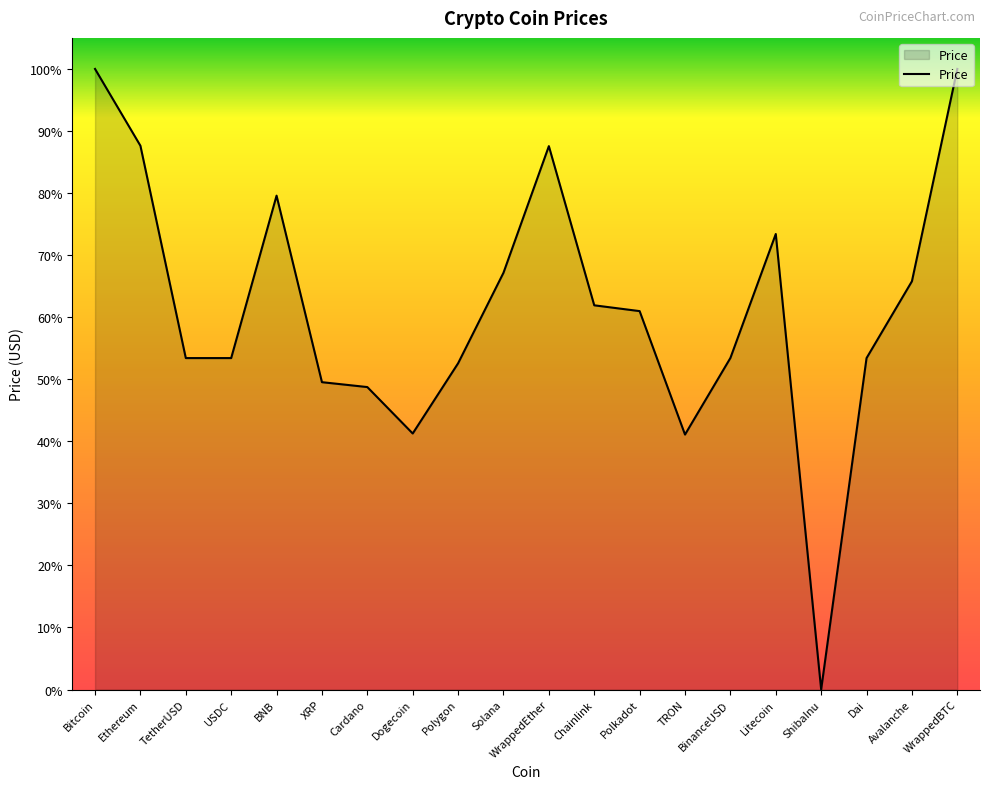

Does the chart display data point markers on the line(s)?

No